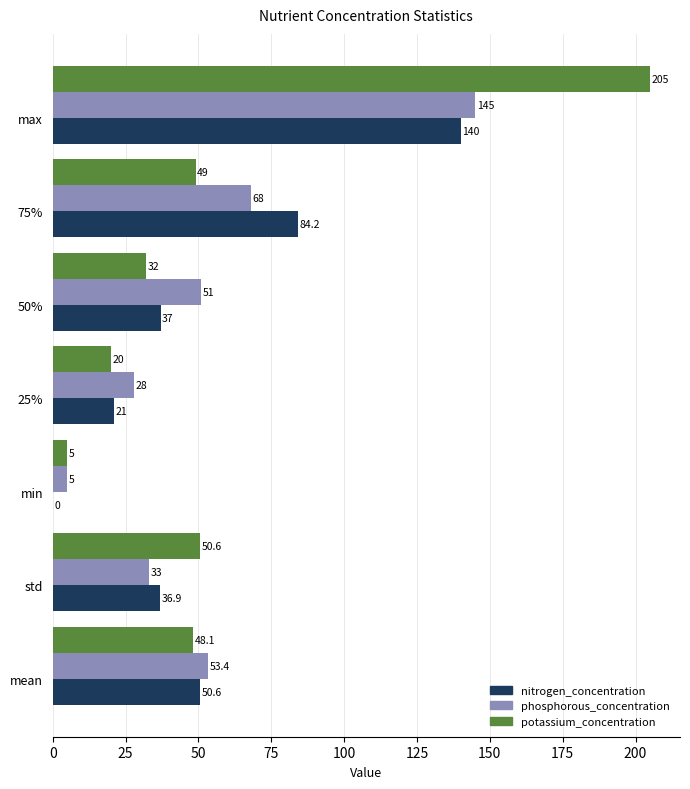

Which series changed the most between min and 25%?

phosphorous_concentration